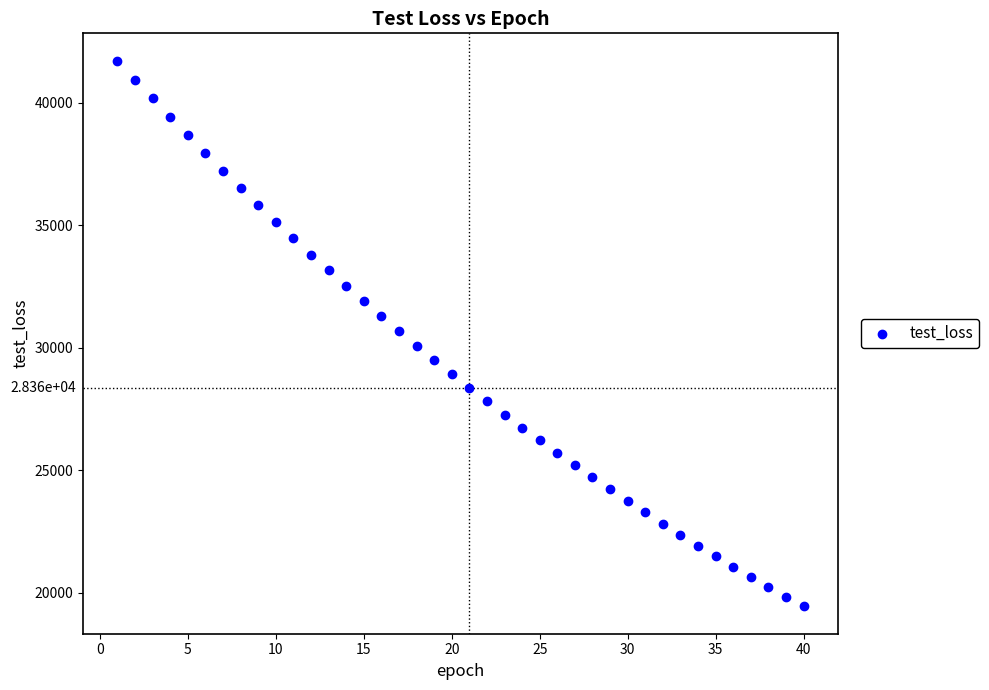

What is the range of X values (max minus min)?

39.0